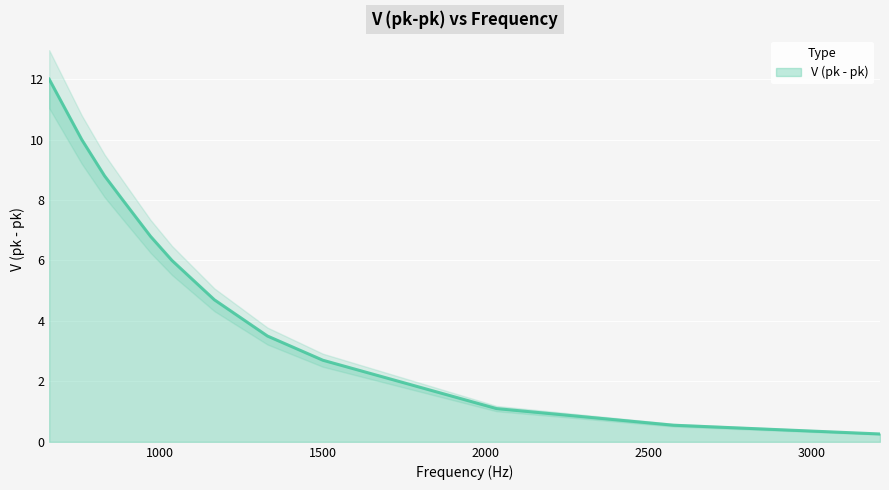

At which label does the data first exceed 6?

660